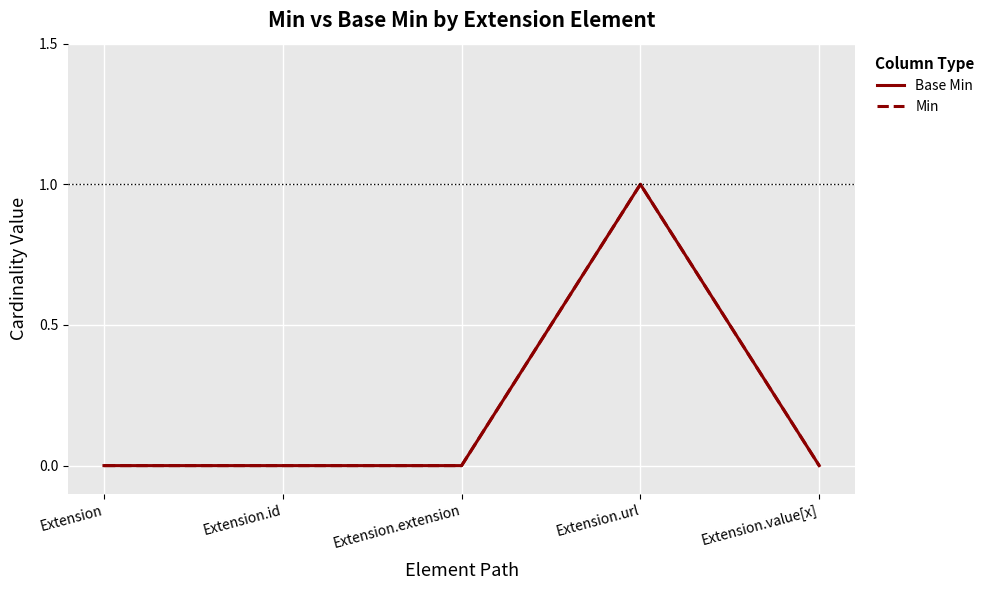

Is this an area chart (filled region under the line)?

No